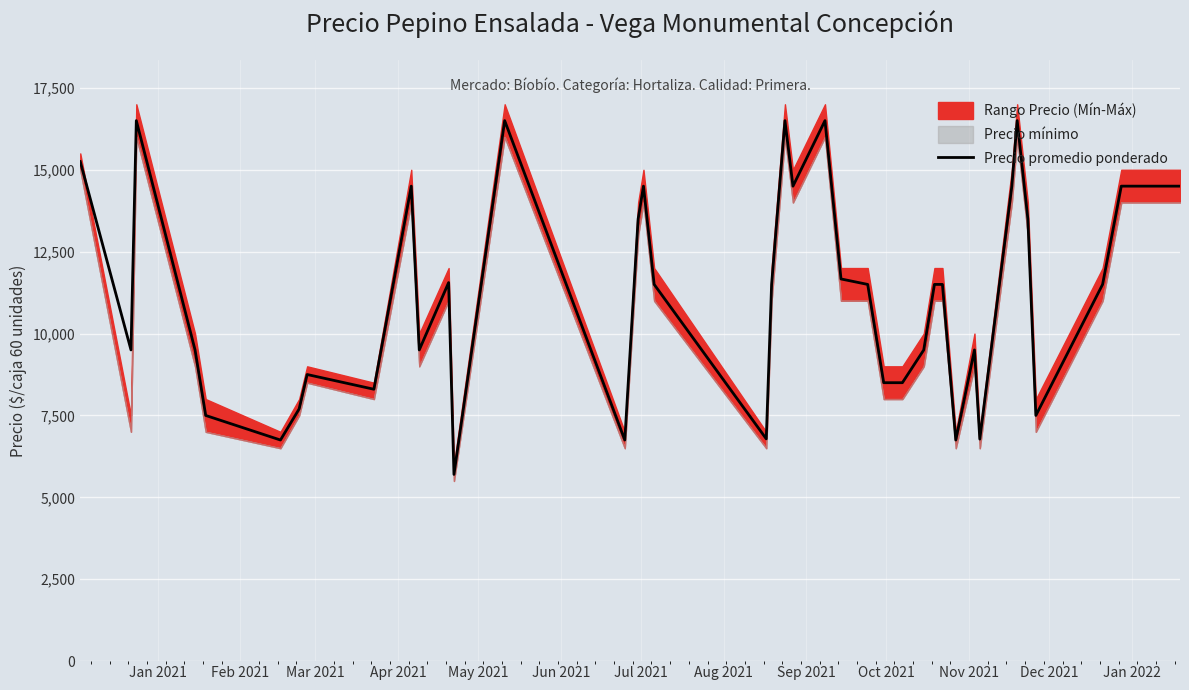

What is the highest value of the Precio promedio ponderado series?

16500